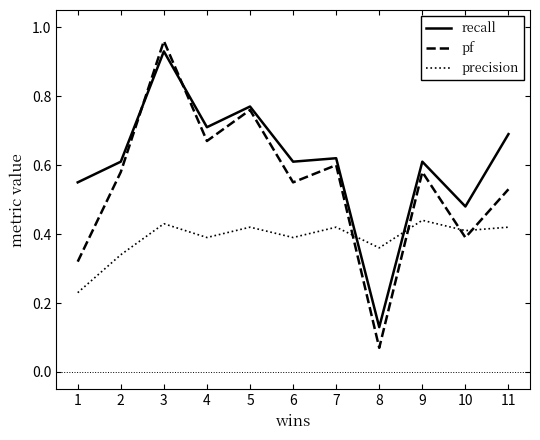

Rank the series at 6 from highest to lowest value.

recall, pf, precision